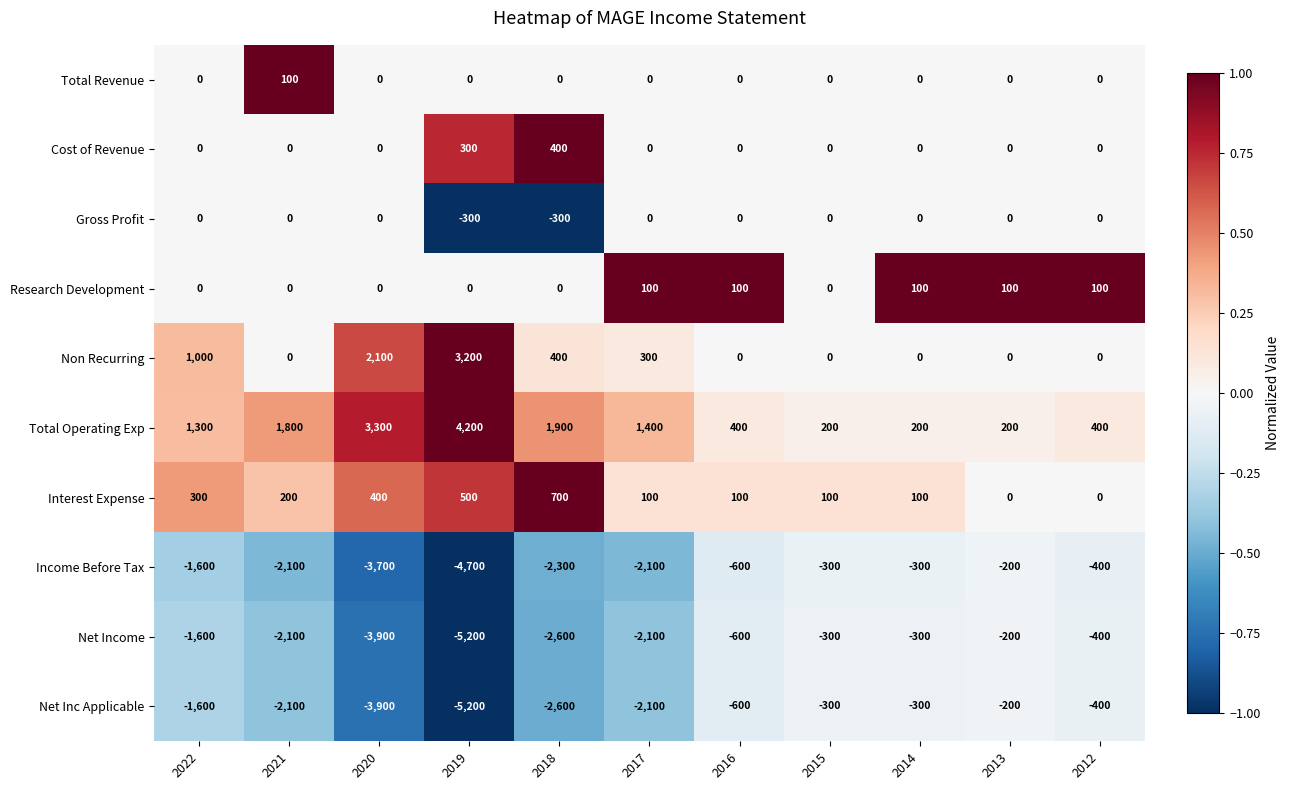

Which label corresponds to the smallest value in the chart?

2019